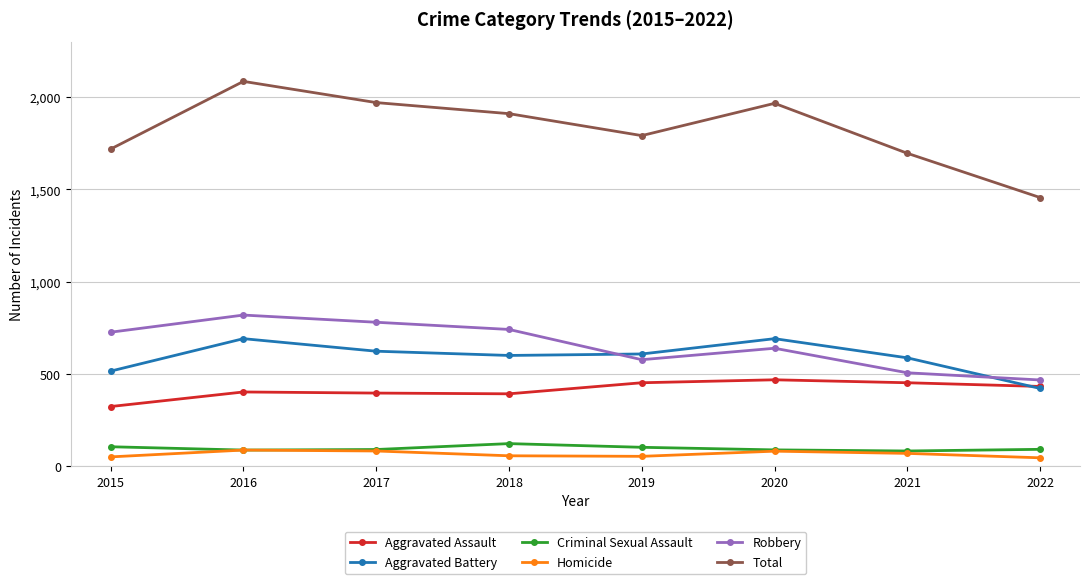

Which label corresponds to the largest value in the chart?

2016